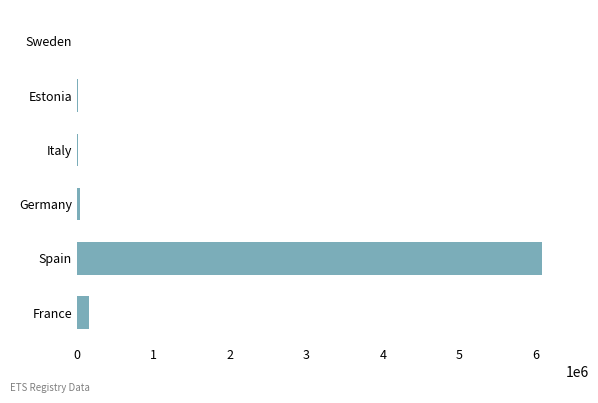

What is the sum of all values?

6313027